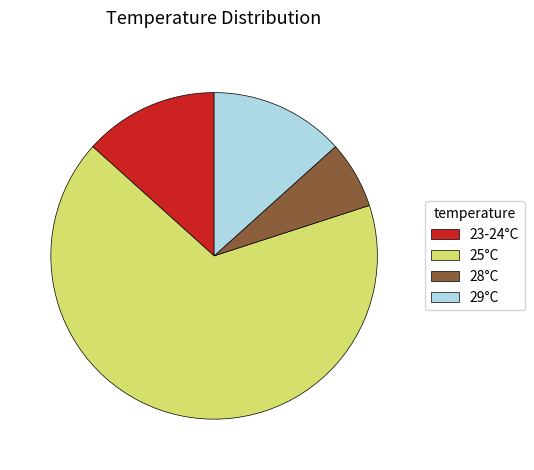

Which category has the biggest portion of the pie?

25°C